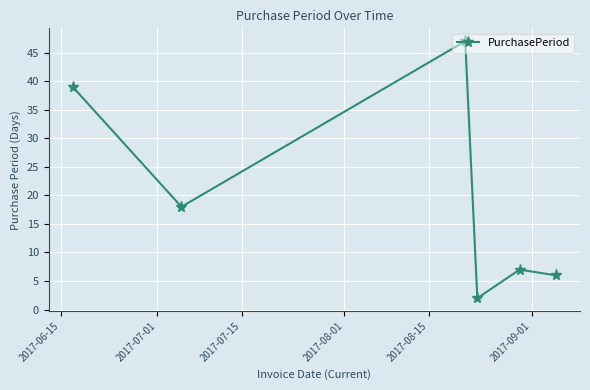

What is the maximum value shown in the chart?

47